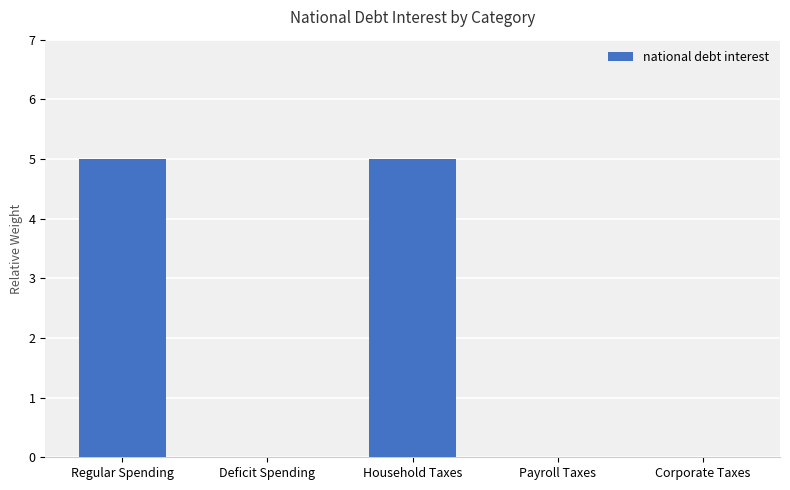

What is the average value?

2